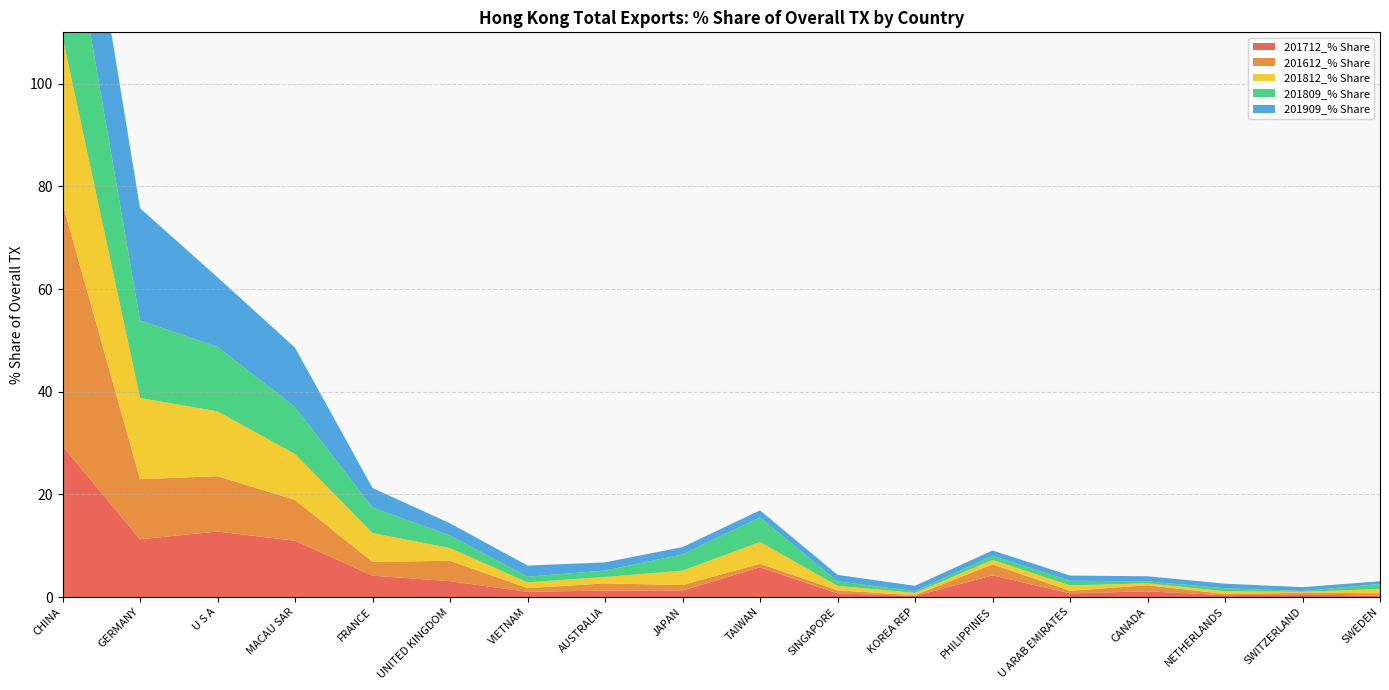

Reading left to right, what are all the values shown in this chart?

201712_% Share: CHINA=29.4	GERMANY=11.2	U S A=12.8	MACAU SAR=11.0	FRANCE=4.2	UNITED KINGDOM=3.1	VIETNAM=1.0	AUSTRALIA=1.2	JAPAN=1.3	TAIWAN=5.8	SINGAPORE=0.7	KOREA REP=0.2	PHILIPPINES=4.2	U ARAB EMIRATES=0.7	CANADA=1.1	NETHERLANDS=0.3	SWITZERLAND=0.5	SWEDEN=0.2
201612_% Share: CHINA=47.2	GERMANY=11.7	U S A=10.8	MACAU SAR=8.0	FRANCE=2.7	UNITED KINGDOM=4.0	VIETNAM=0.7	AUSTRALIA=1.4	JAPAN=1.1	TAIWAN=0.7	SINGAPORE=0.6	KOREA REP=0.2	PHILIPPINES=2.1	U ARAB EMIRATES=0.5	CANADA=1.2	NETHERLANDS=0.2	SWITZERLAND=0.3	SWEDEN=0.5
201812_% Share: CHINA=32.4	GERMANY=15.8	U S A=12.6	MACAU SAR=8.9	FRANCE=5.6	UNITED KINGDOM=2.5	VIETNAM=1.1	AUSTRALIA=1.3	JAPAN=2.8	TAIWAN=4.2	SINGAPORE=0.9	KOREA REP=0.4	PHILIPPINES=0.9	U ARAB EMIRATES=1.0	CANADA=0.4	NETHERLANDS=0.5	SWITZERLAND=0.2	SWEDEN=0.8
201809_% Share: CHINA=32.1	GERMANY=15.1	U S A=12.6	MACAU SAR=9.1	FRANCE=4.9	UNITED KINGDOM=2.4	VIETNAM=1.1	AUSTRALIA=1.2	JAPAN=3.2	TAIWAN=4.8	SINGAPORE=0.9	KOREA REP=0.3	PHILIPPINES=0.8	U ARAB EMIRATES=0.9	CANADA=0.4	NETHERLANDS=0.6	SWITZERLAND=0.1	SWEDEN=1.0
201909_% Share: CHINA=26.7	GERMANY=21.9	U S A=13.5	MACAU SAR=11.6	FRANCE=3.8	UNITED KINGDOM=2.4	VIETNAM=2.2	AUSTRALIA=1.6	JAPAN=1.4	TAIWAN=1.4	SINGAPORE=1.3	KOREA REP=1.1	PHILIPPINES=1.0	U ARAB EMIRATES=1.0	CANADA=1.0	NETHERLANDS=0.9	SWITZERLAND=0.8	SWEDEN=0.5